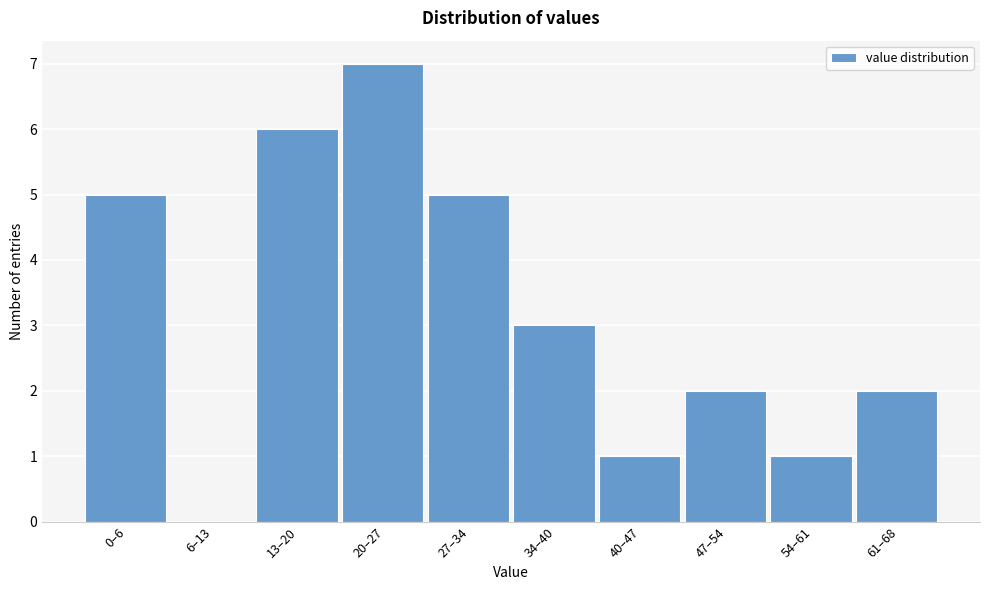

Reading left to right, extract all data points from this chart.

0–6=5	6–13=0	13–20=6	20–27=7	27–34=5	34–40=3	40–47=1	47–54=2	54–61=1	61–68=2